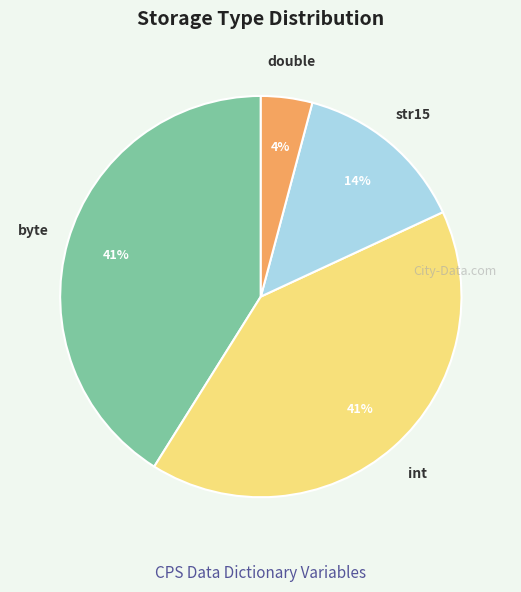

Is there any slice that represents more than half of the pie?

No